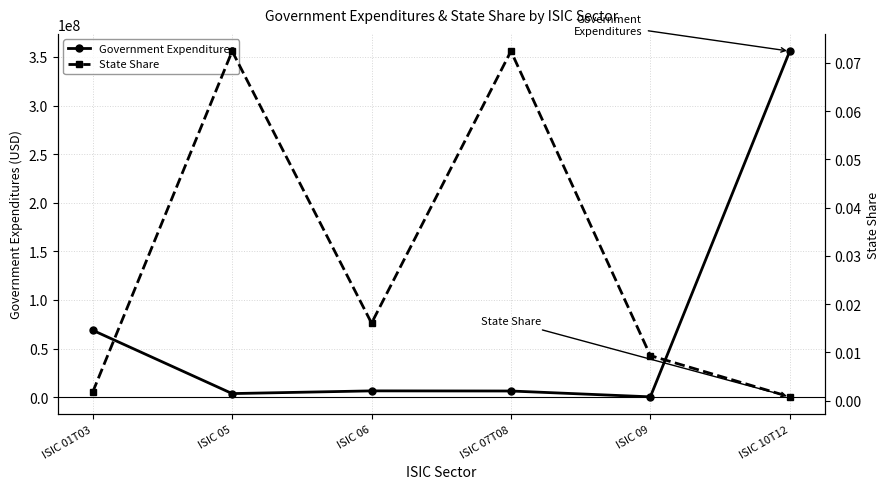

List the series in order of their overall mean, lowest first.

State Share, Government Expenditures